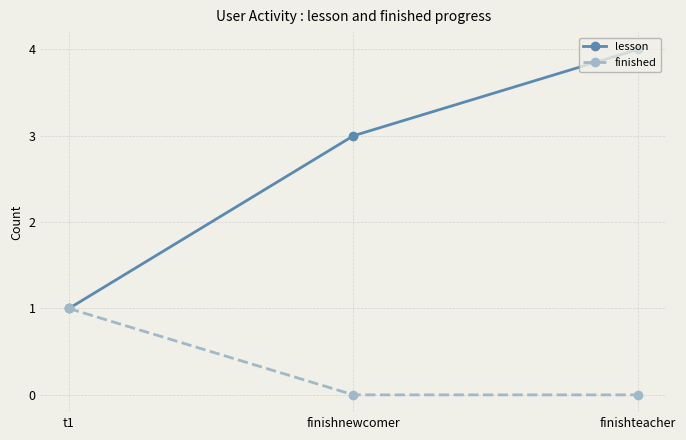

Rank the series by their maximum value, from highest to lowest.

lesson, finished